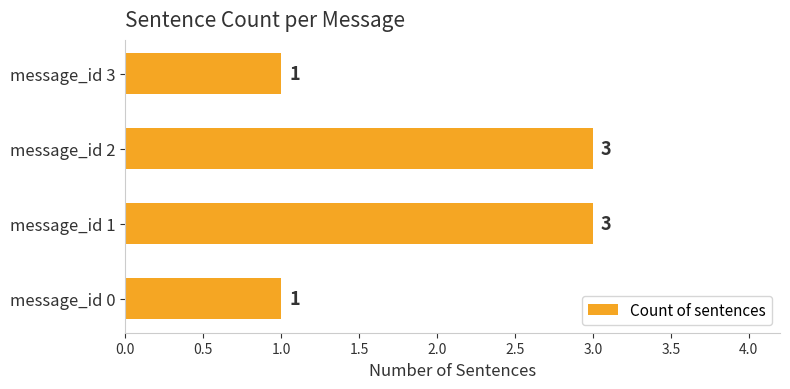

True or false: the data shows 1 at message_id 3.

True